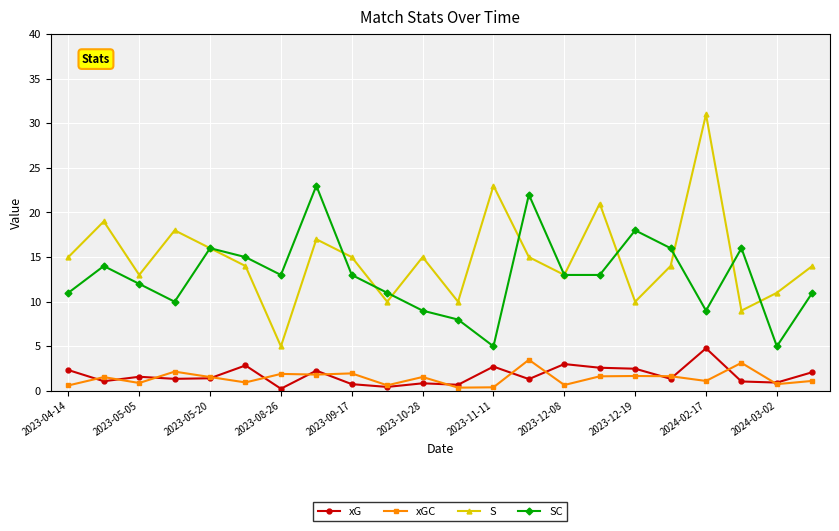

In S, how many points are higher than both neighbors (excluding endpoints)?

7